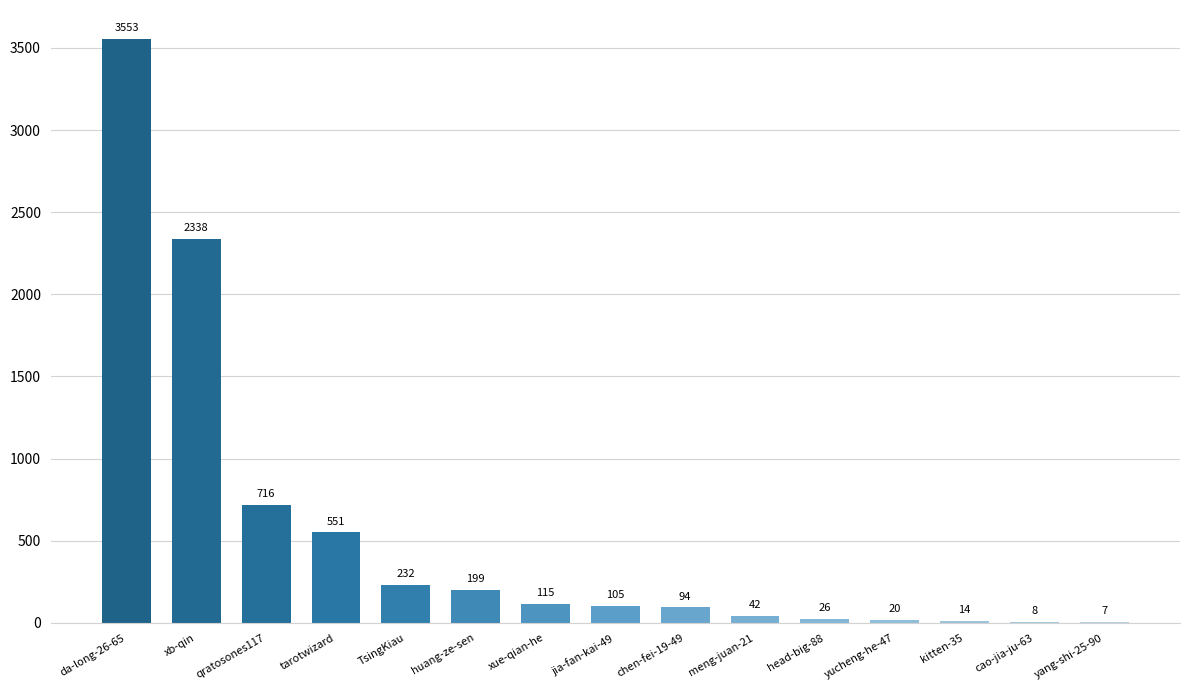

True or false: the data shows 1013 at qratosones117.

False